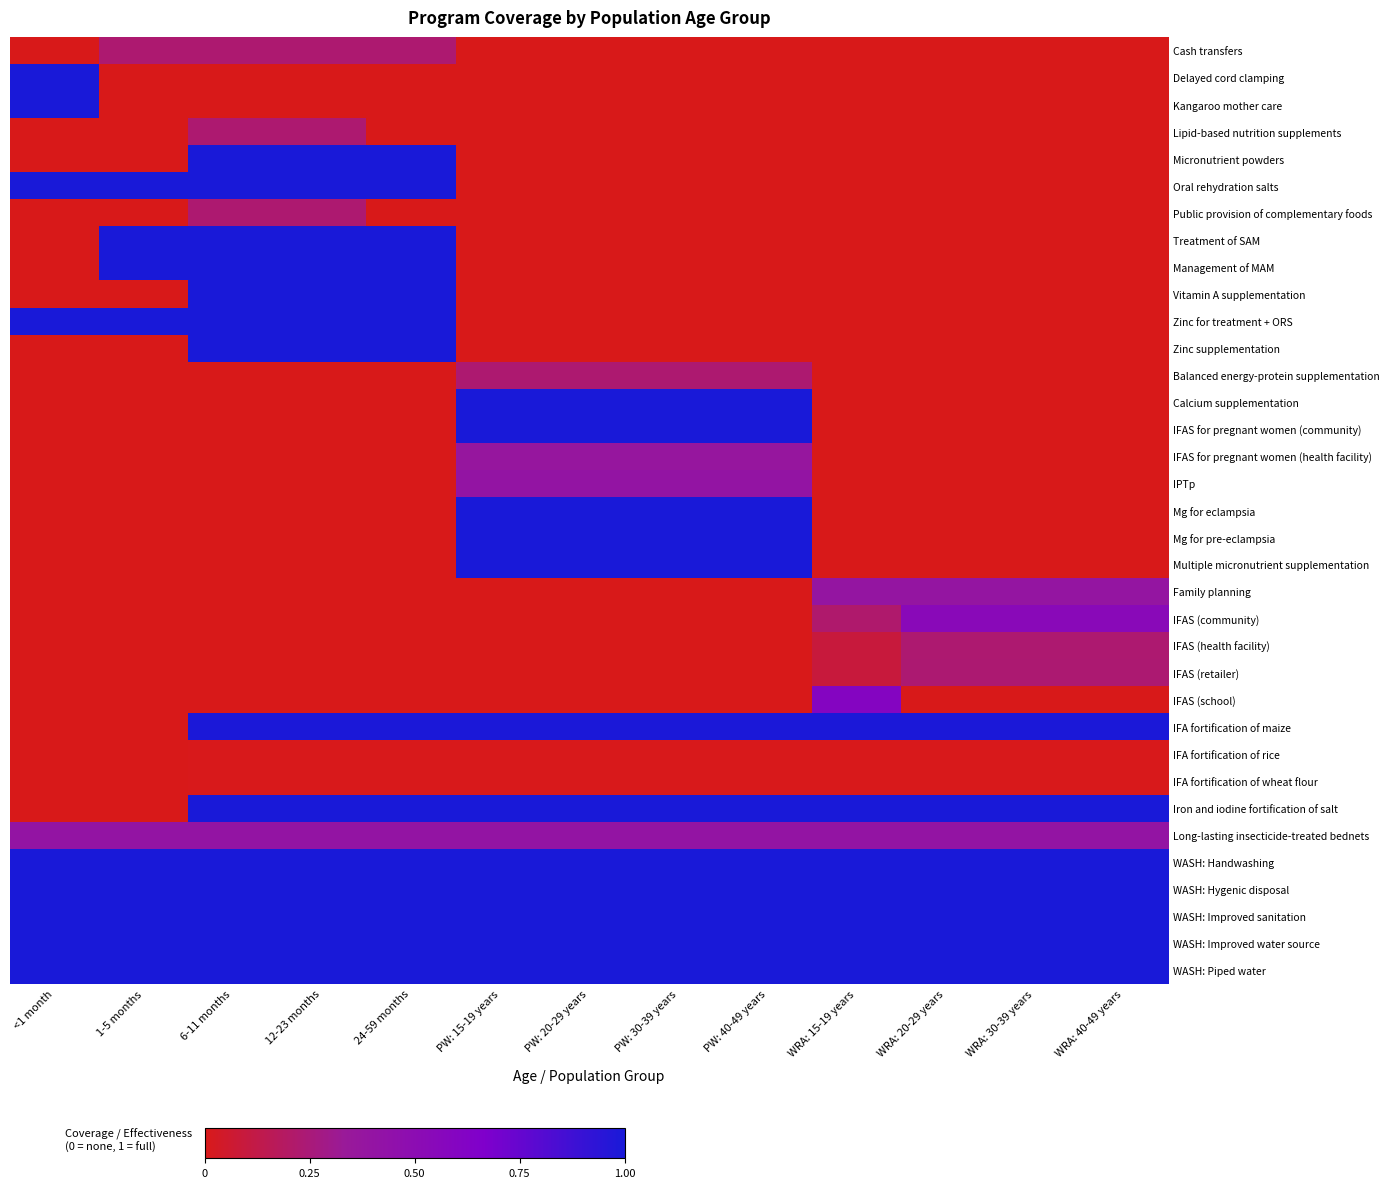

At how many categories does at least one series exceed 0?

13